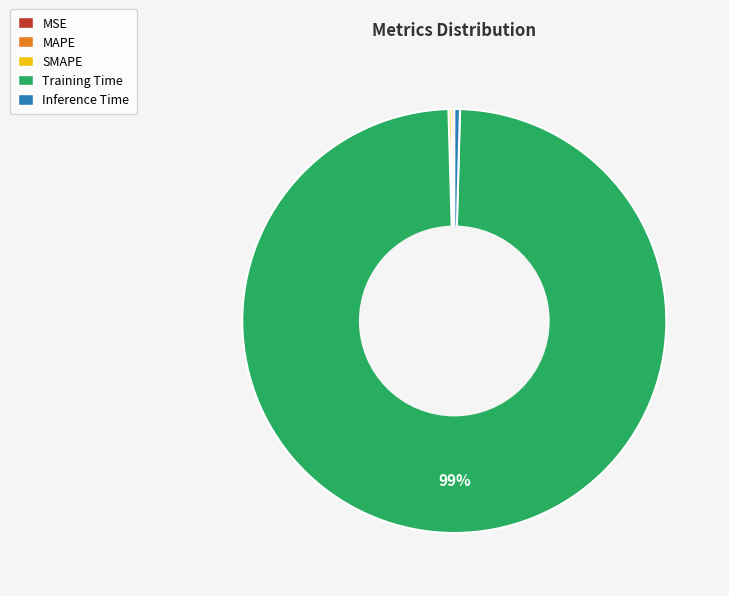

Which slice is the largest?

Training Time